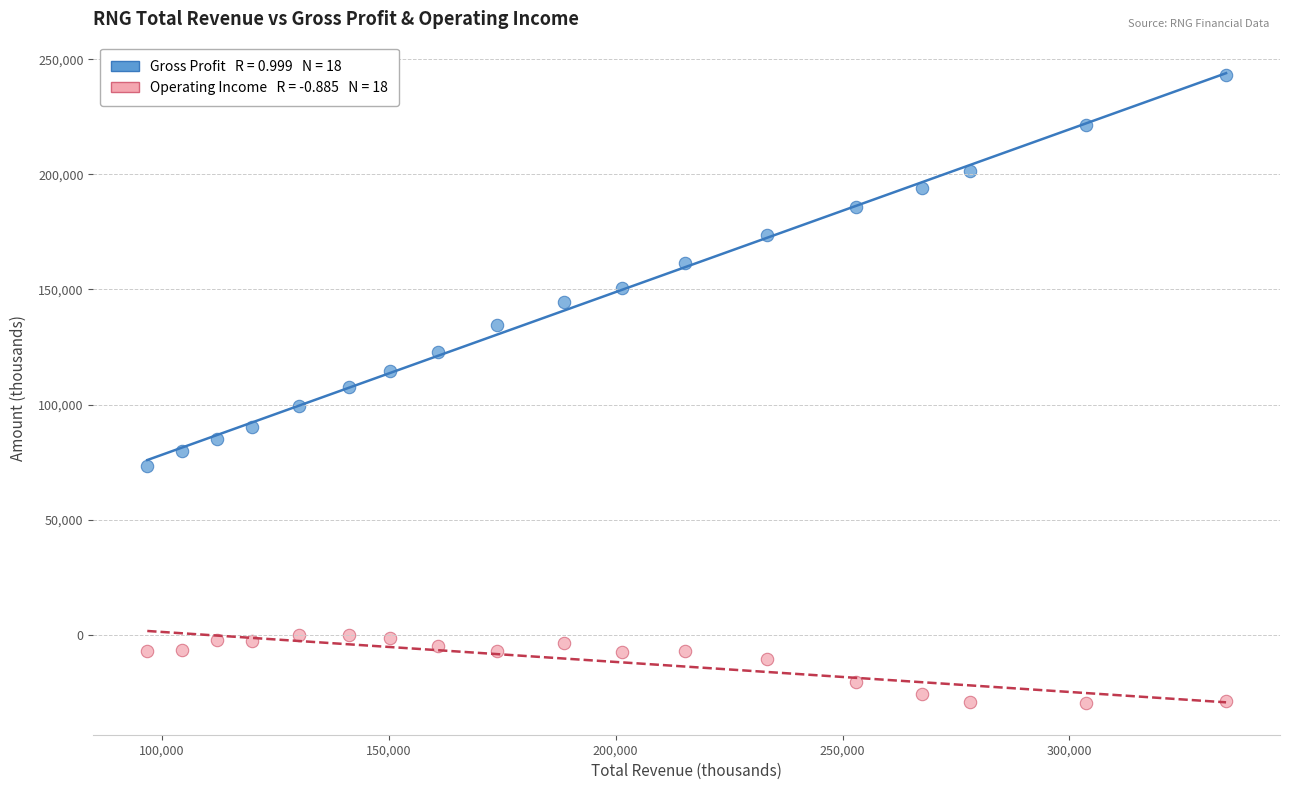

Across all data points, what is the range of Y values (max minus min)?

273000